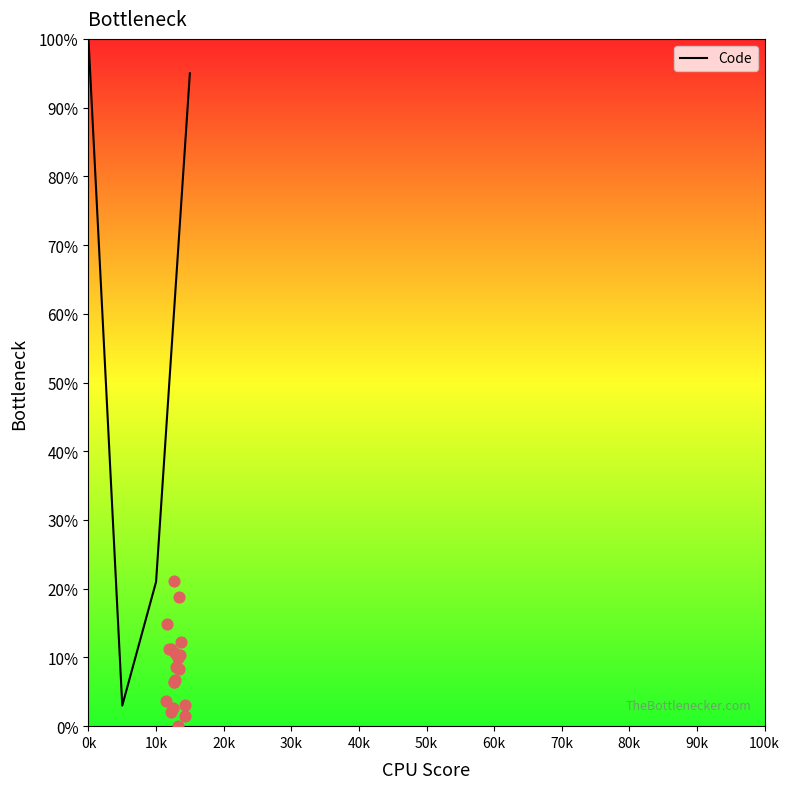

At which label does Code reach its peak?

0k